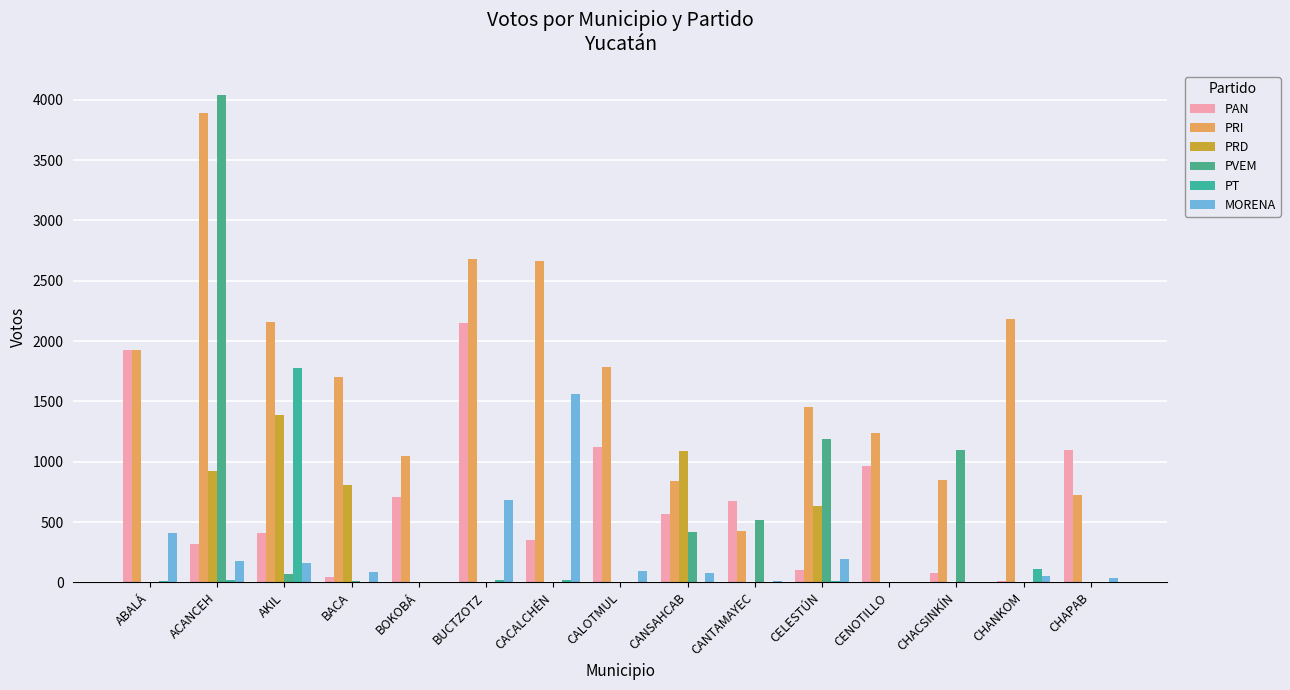

Reading left to right, list all the values displayed in this chart.

PAN: 1923	319	412	48	708	2152	347	1119	563	675	102	966	75	11	1100
PRI: 1923	3893	2159	1700	1049	2677	2668	1782	841	429	1453	1238	849	2182	721
PRD: 5	923	1388	810	3	0	6	0	1085	0	630	0	0	1	0
PVEM: 2	4037	66	11	6	3	5	0	415	517	1192	1	1096	0	0
PT: 13	18	1776	1	0	19	17	4	2	1	14	0	0	112	2
MORENA: 406	175	158	85	0	686	1562	92	76	7	191	0	0	52	37